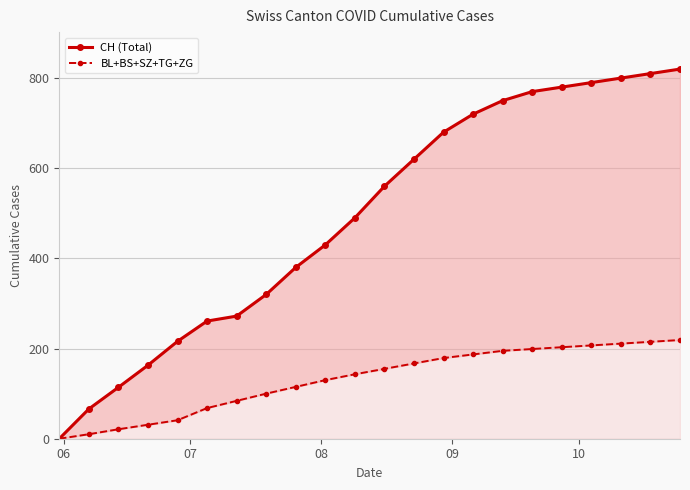

What is the average value of the CH (Total) series?

491